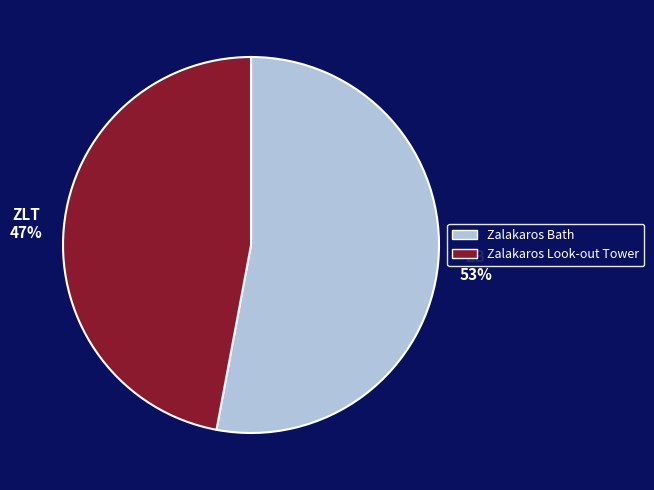

Combined, do Zalakaros Look-out Tower and Zalakaros Bath account for over 50%?

Yes